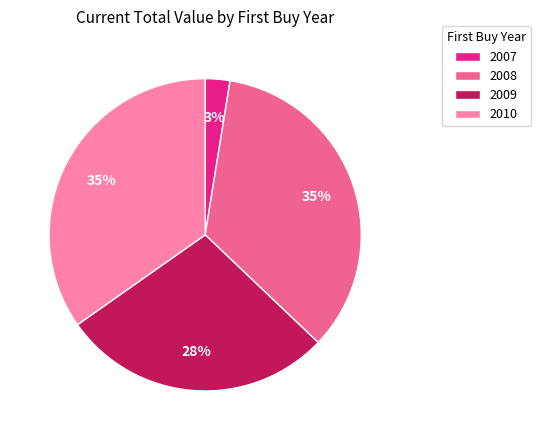

To the nearest percent, what is the difference between the largest and smallest slice percentages?

32%